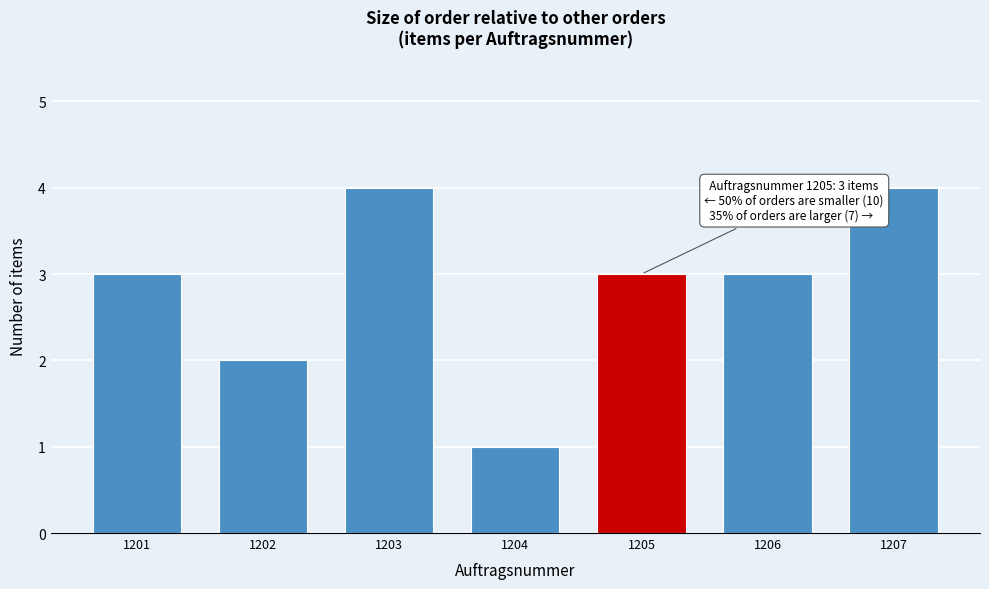

Reading right to left, list all the values displayed in this chart.

4	3	3	1	4	2	3